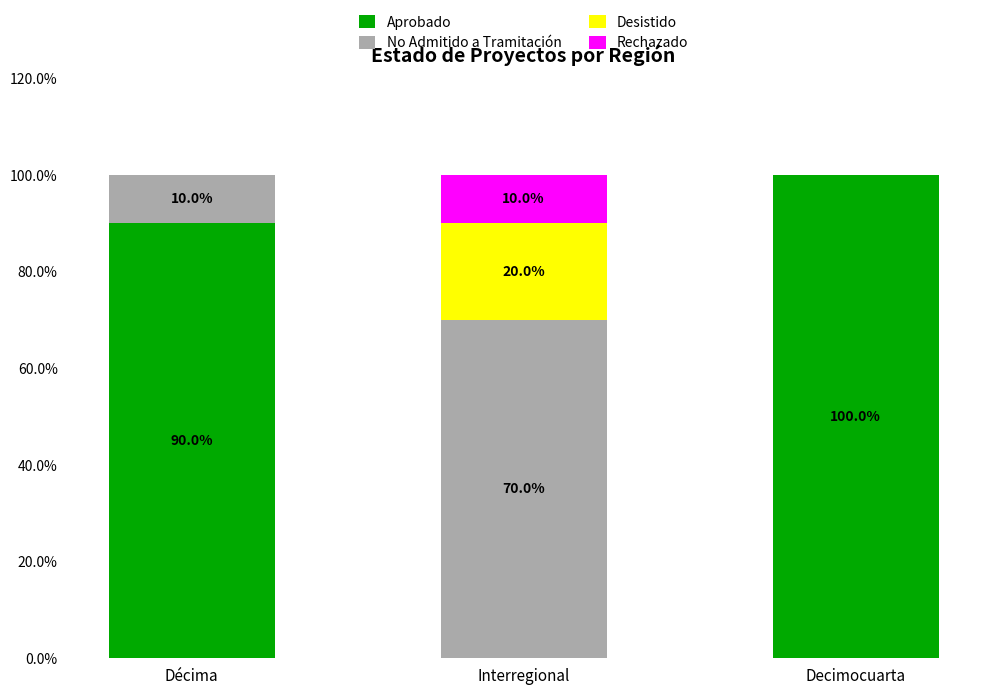

Is it true that Aprobado equals 90 at Décima?

True